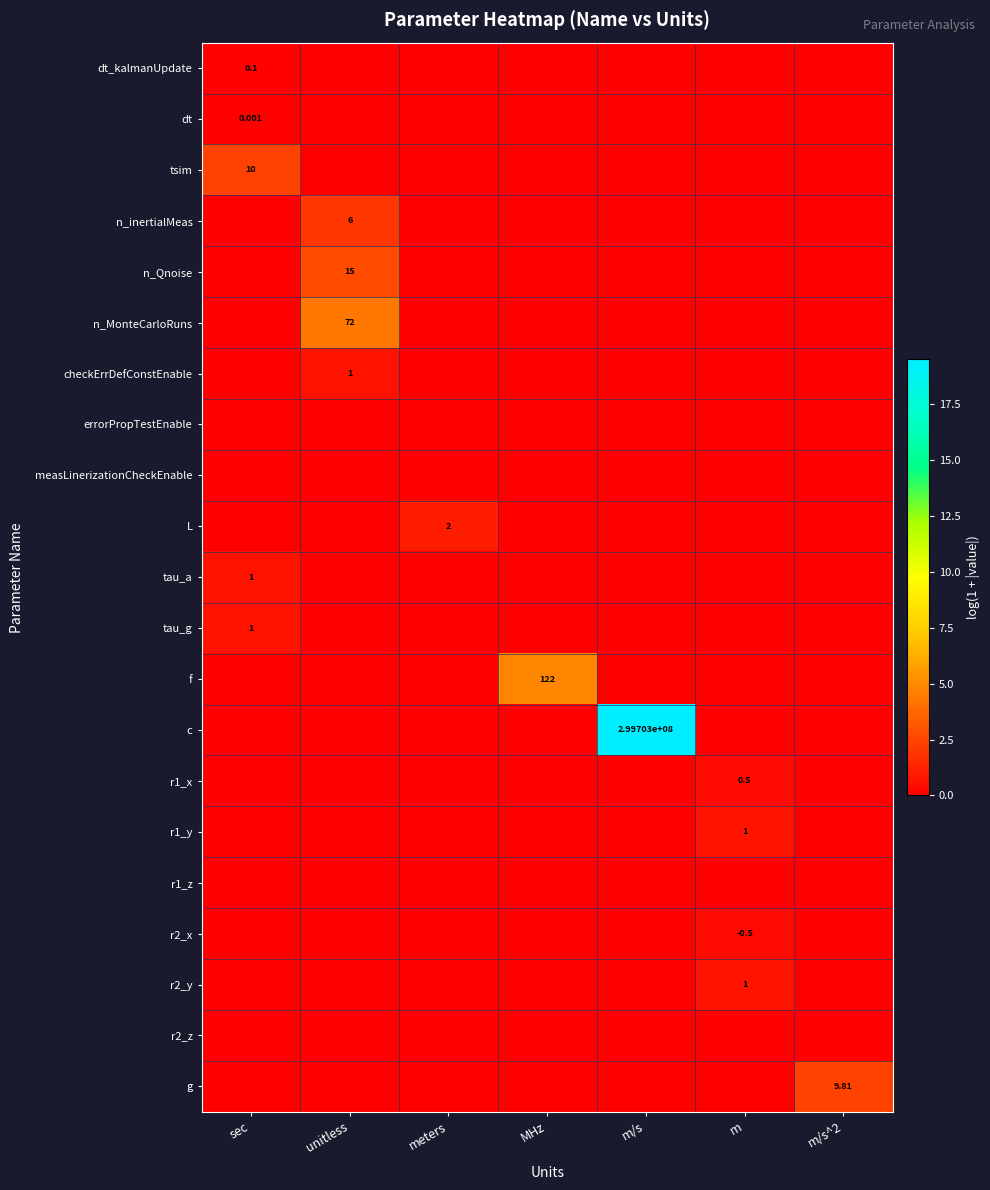

Count the number of data series in this chart.

21